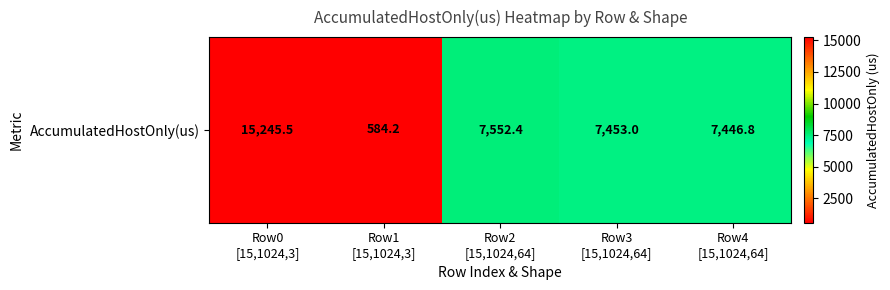

Reading right to left, list all the values displayed in this chart.

Row4
[15,1024,64]=7446.8	Row3
[15,1024,64]=7453.0	Row2
[15,1024,64]=7552.4	Row1
[15,1024,3]=584.2	Row0
[15,1024,3]=15245.5